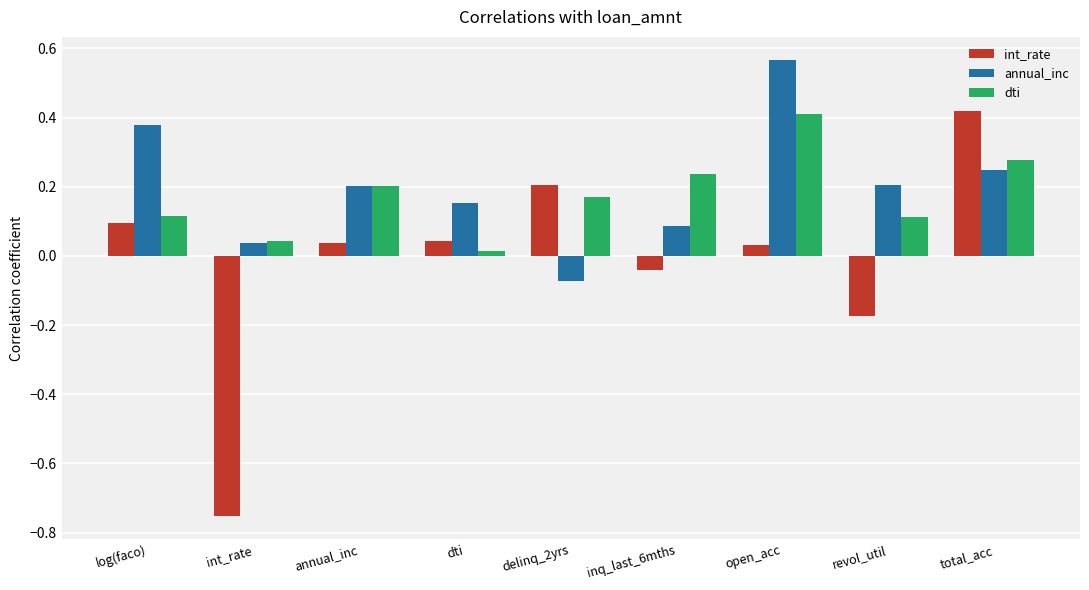

How many values in int_rate are above zero?

6